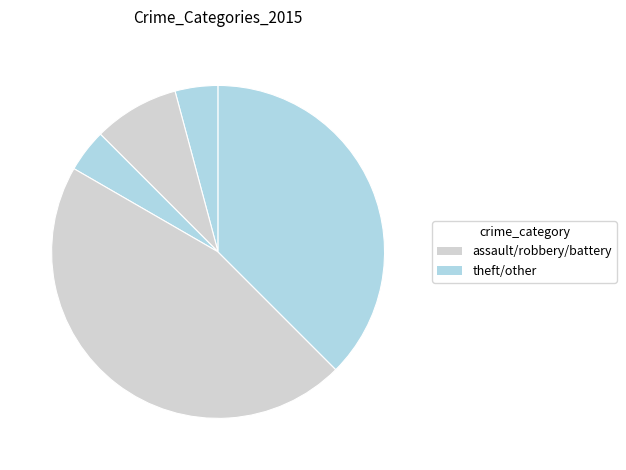

Is there a majority slice in this chart?

No